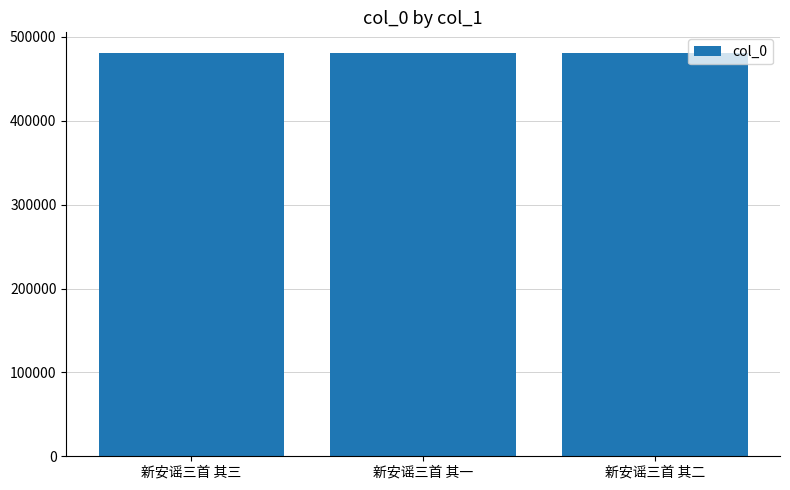

What is the change in value from 新安谣三首 其一 to 新安谣三首 其二?

+1